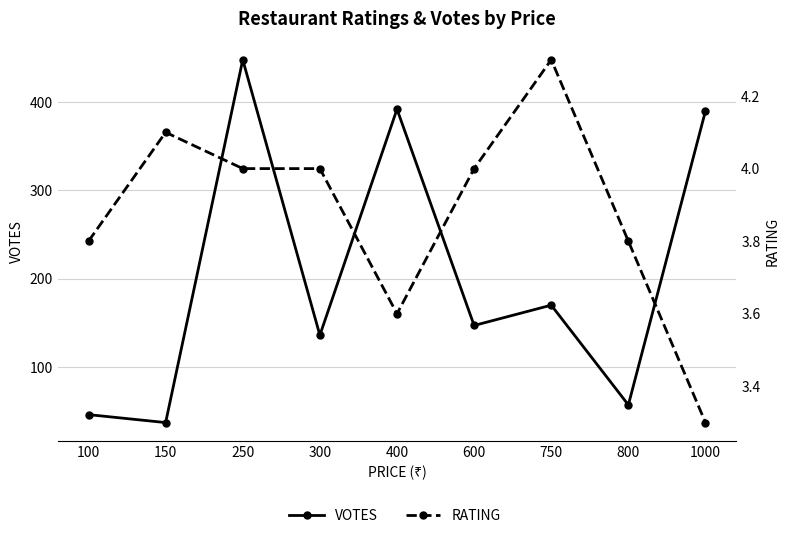

How many values in the VOTES series exceed 147?

4